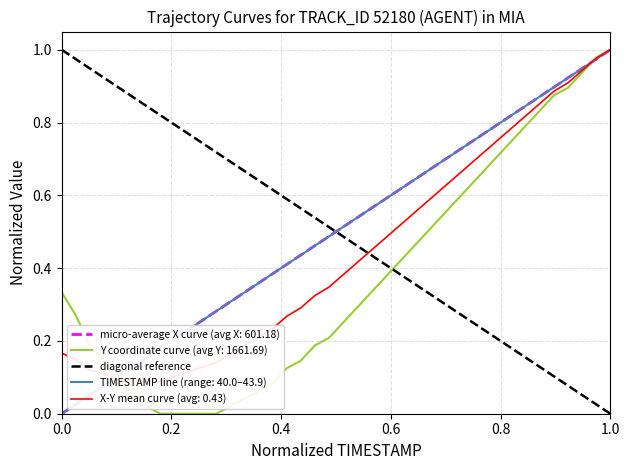

What is the sum of all Y values?

14.8